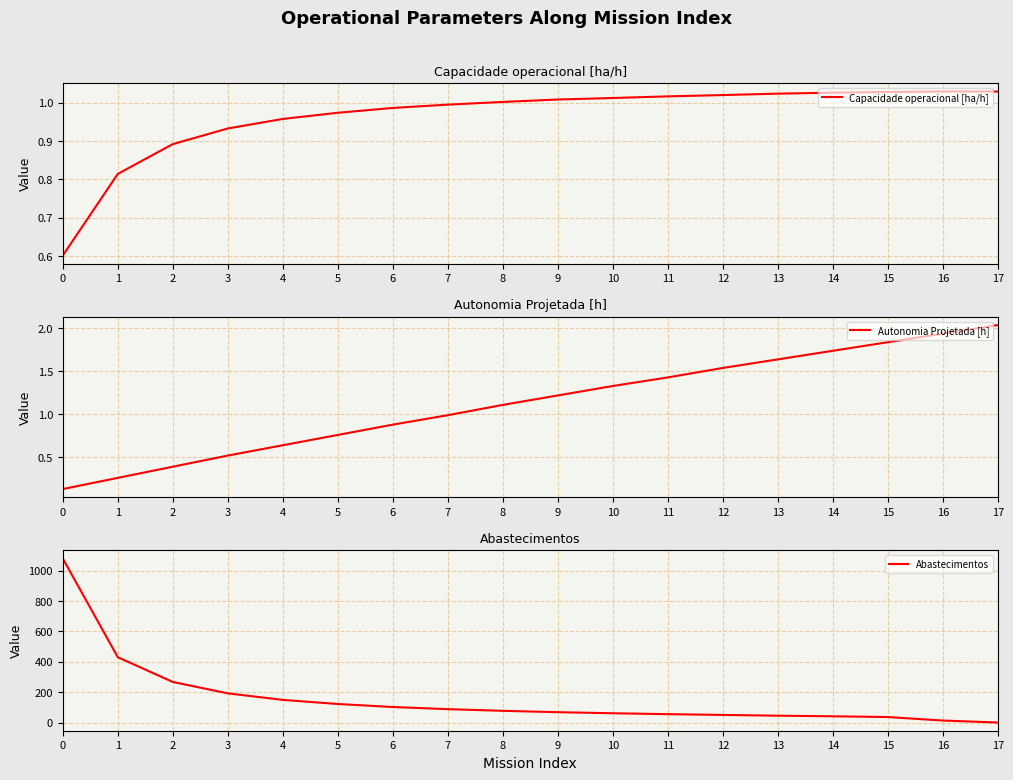

The value of Capacidade operacional [ha/h] at 0 is 0.6. True or false?

True